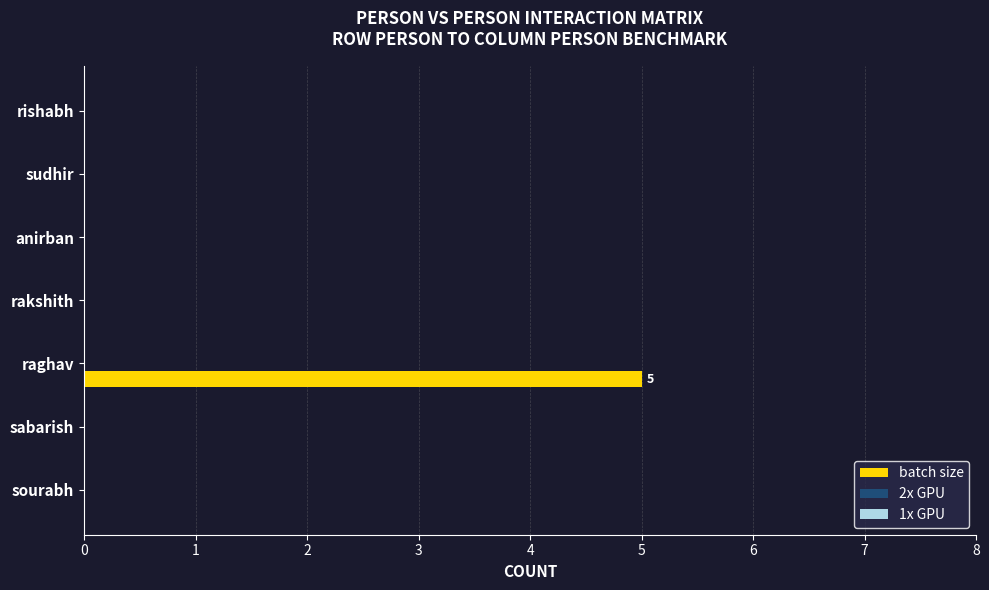

True or false: the data shows 7 at raghav.

False